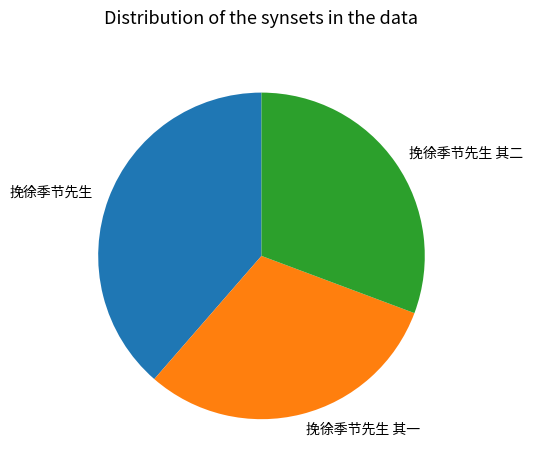

How many slices are in this pie chart?

3